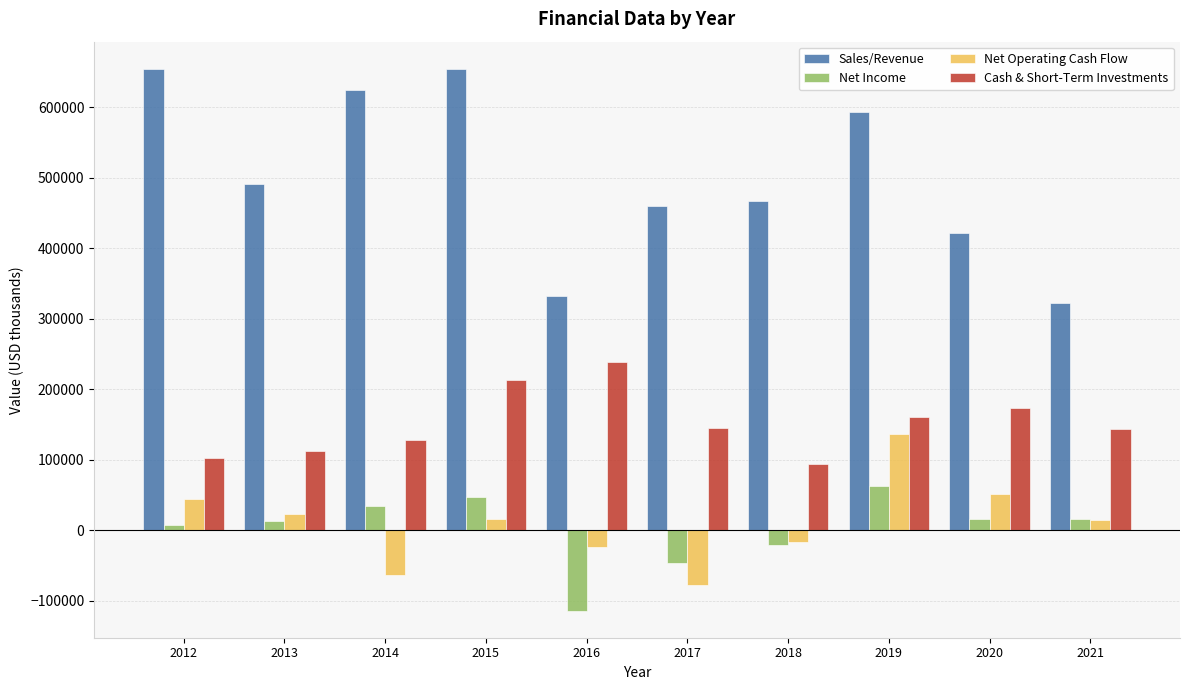

How many values in the Net Income series exceed 15941?

4